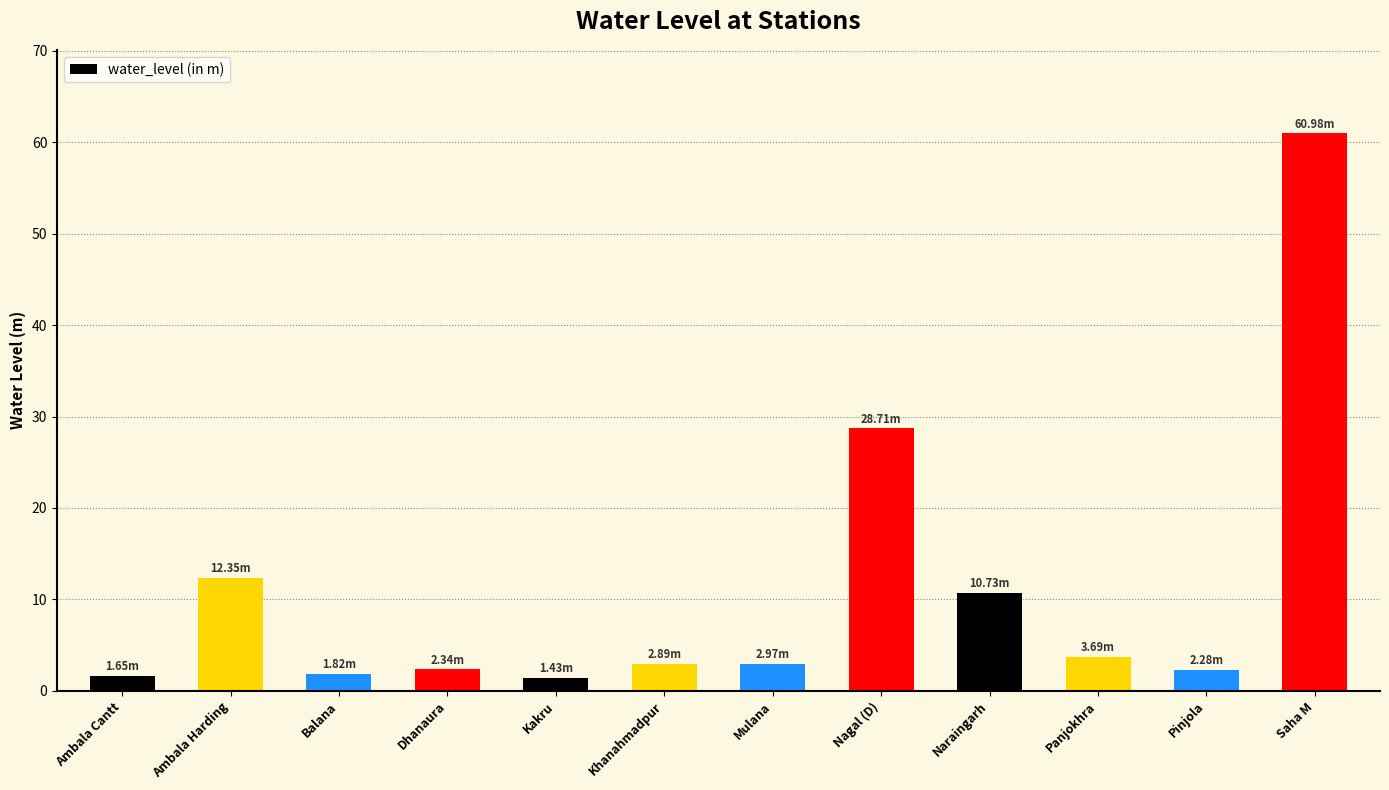

Which category has the highest value across all series?

Saha M